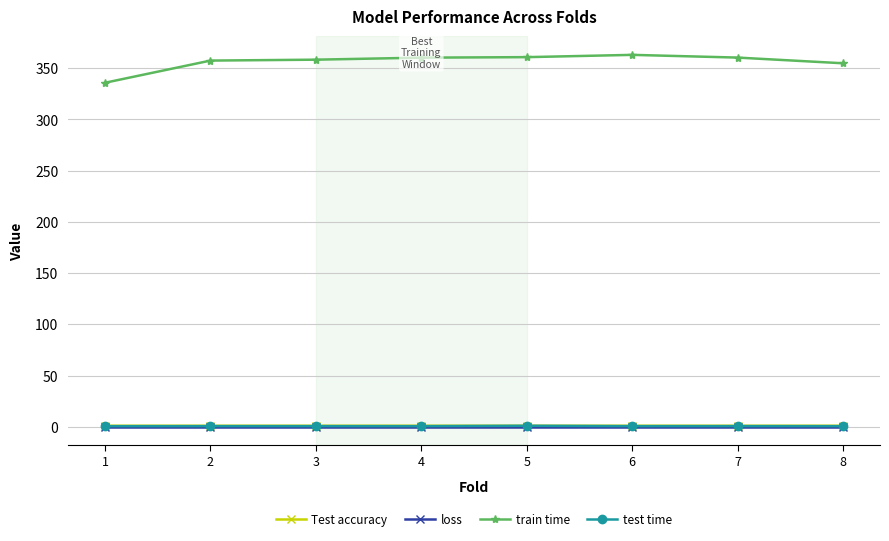

Which series has the widest spread of values?

train time